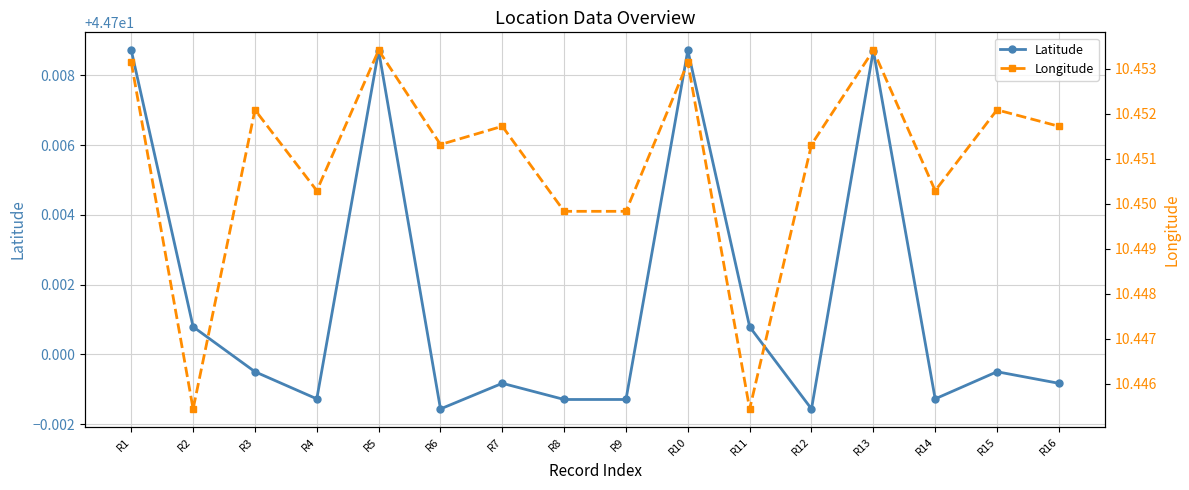

What is the approximate value of Latitude at R13?

44.7